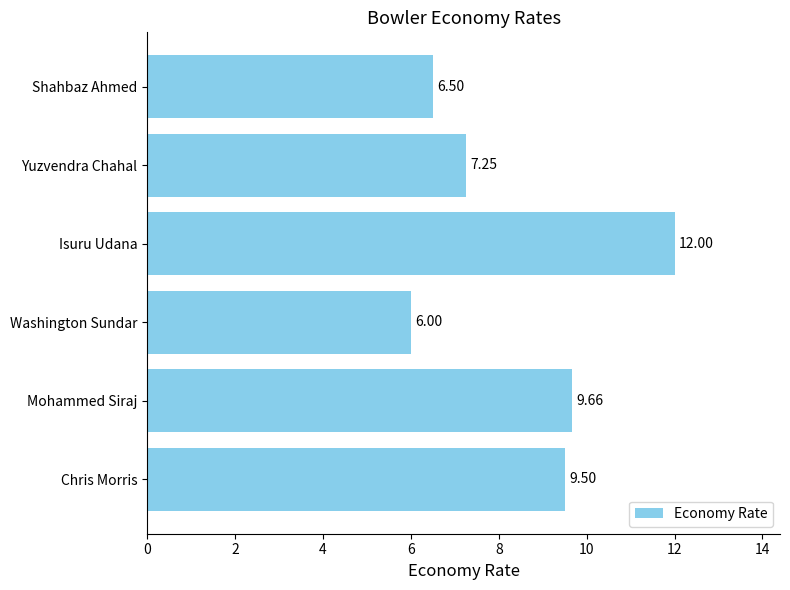

What is the difference between the second highest and minimum values?

3.7